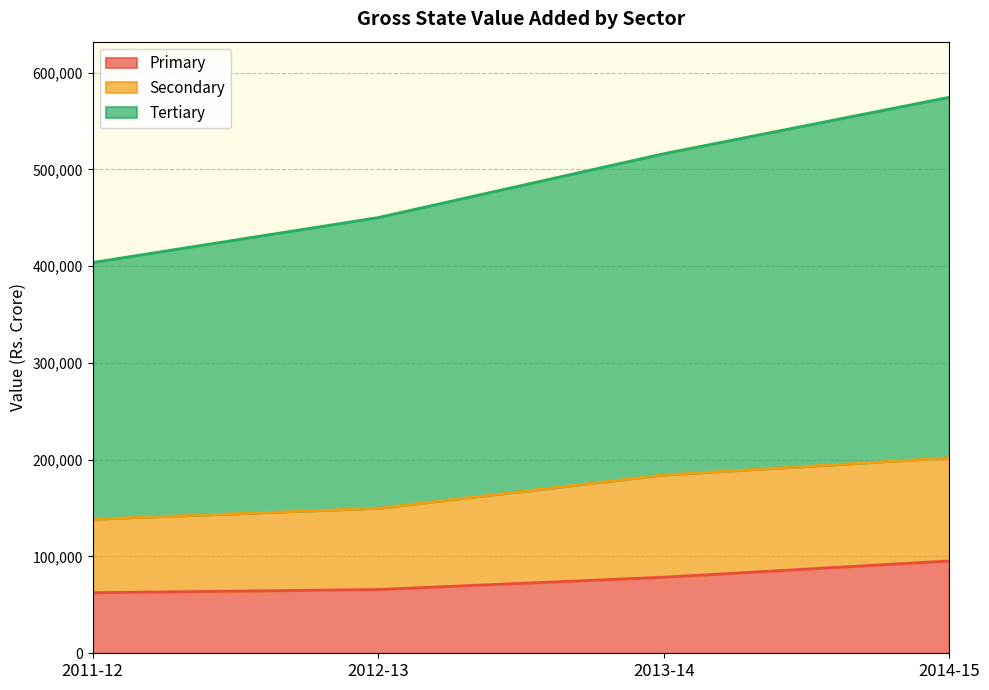

What is the difference between the maximum and minimum values in the Primary series?

32805